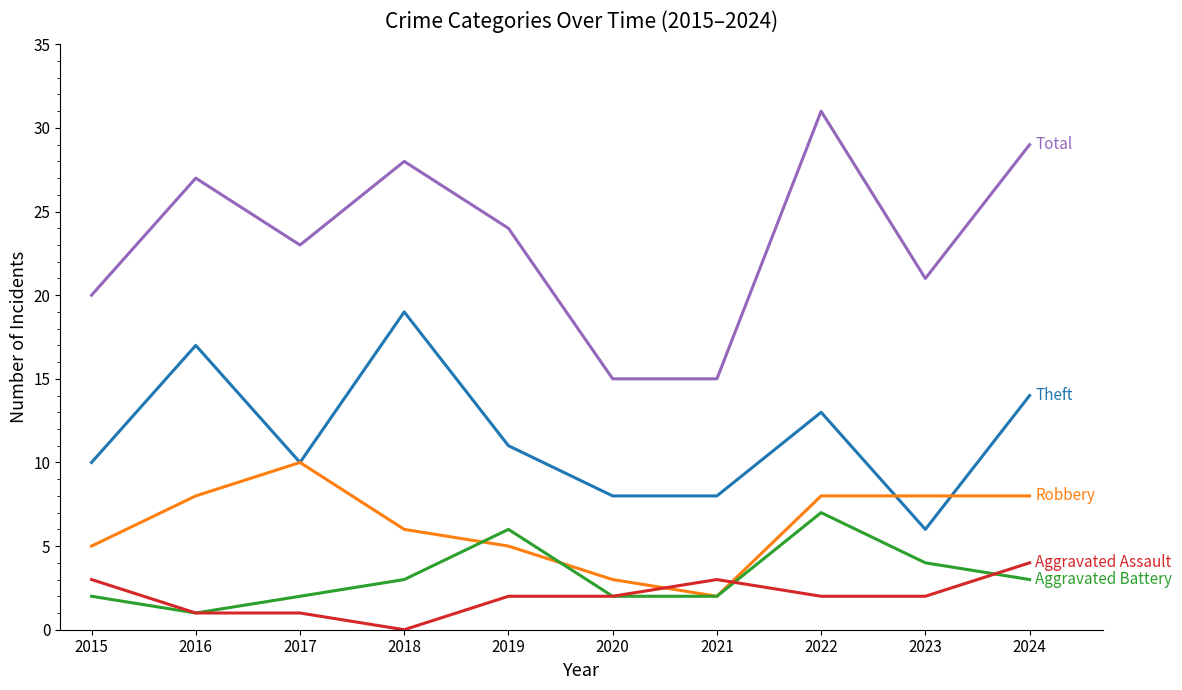

What is the difference between the highest and lowest values at 2016?

26